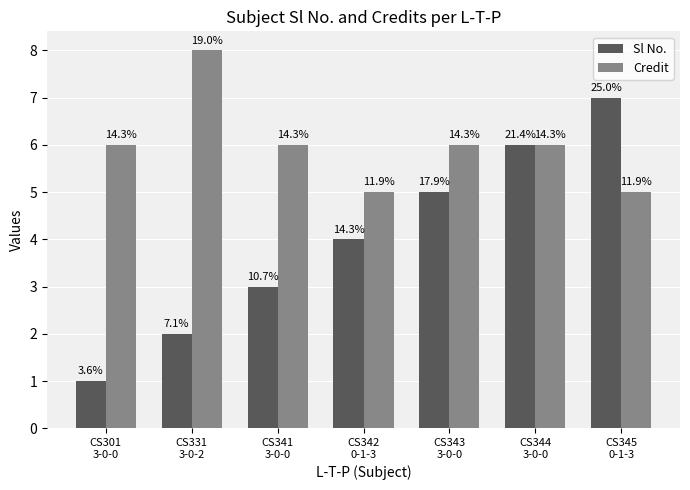

What is the smallest value displayed?

1